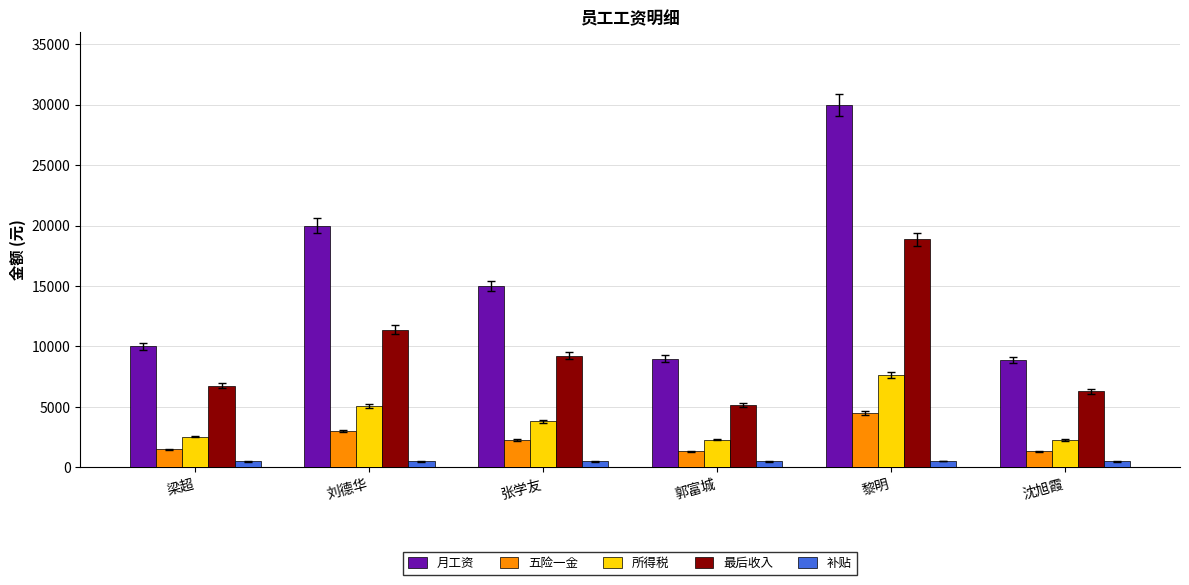

At which label does 最后收入 reach its peak?

黎明